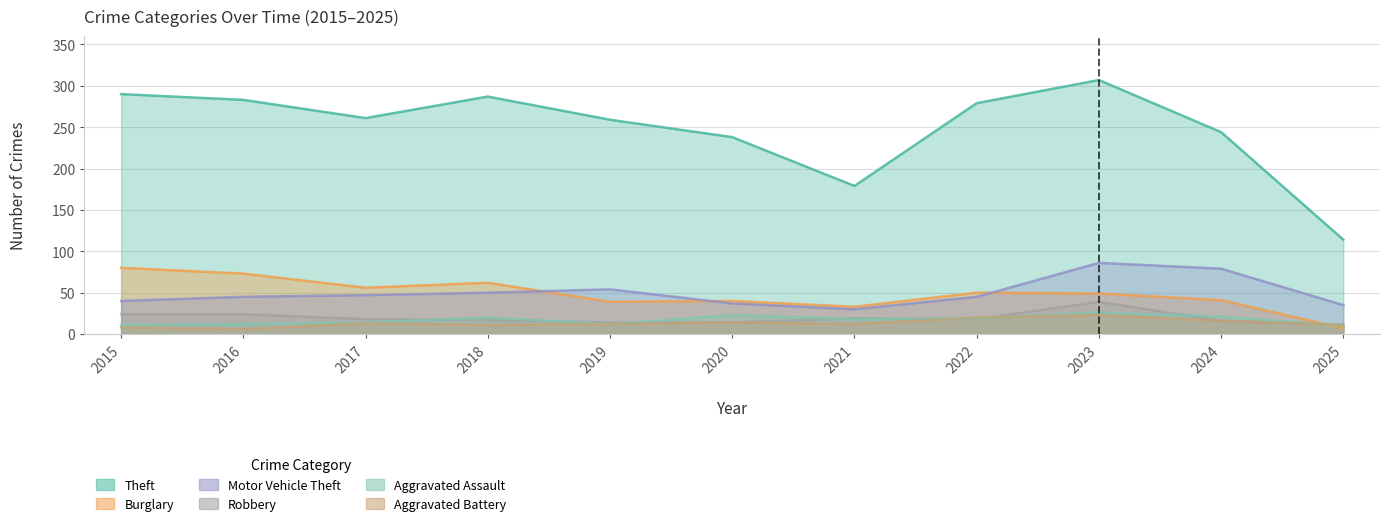

In Motor Vehicle Theft, how many points are higher than both neighbors (excluding endpoints)?

2